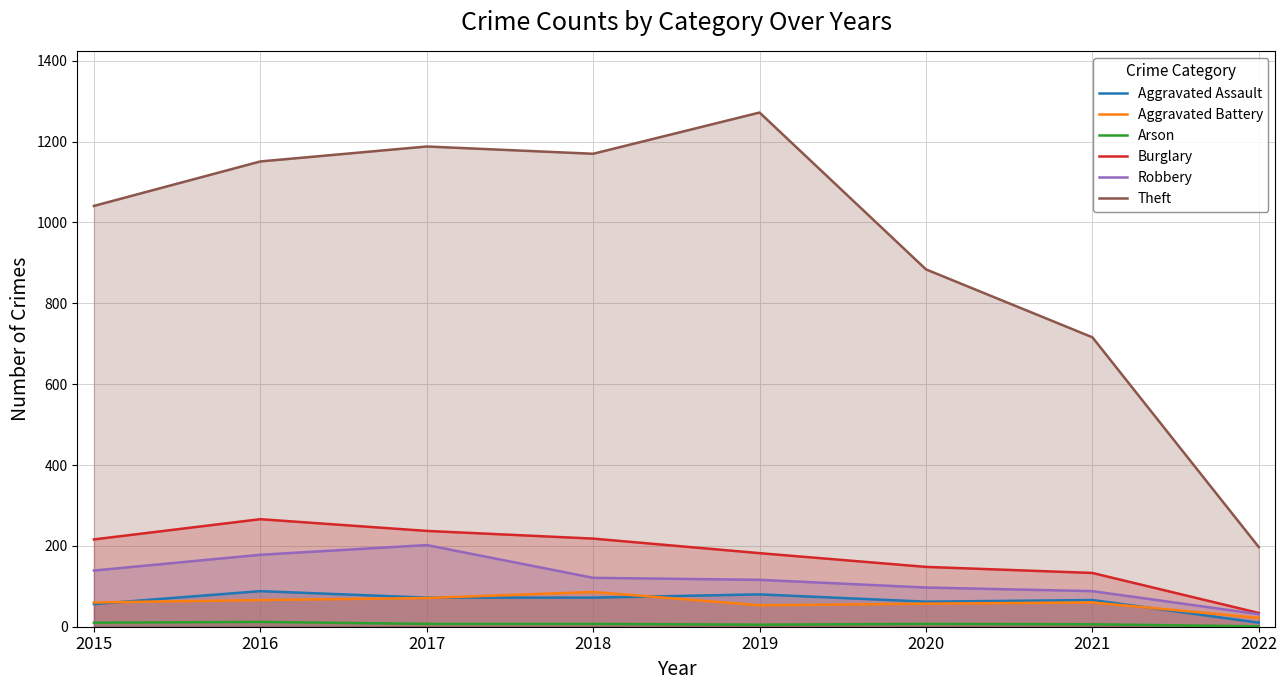

What is the sum of the Burglary values at 2017 and 2016?

503